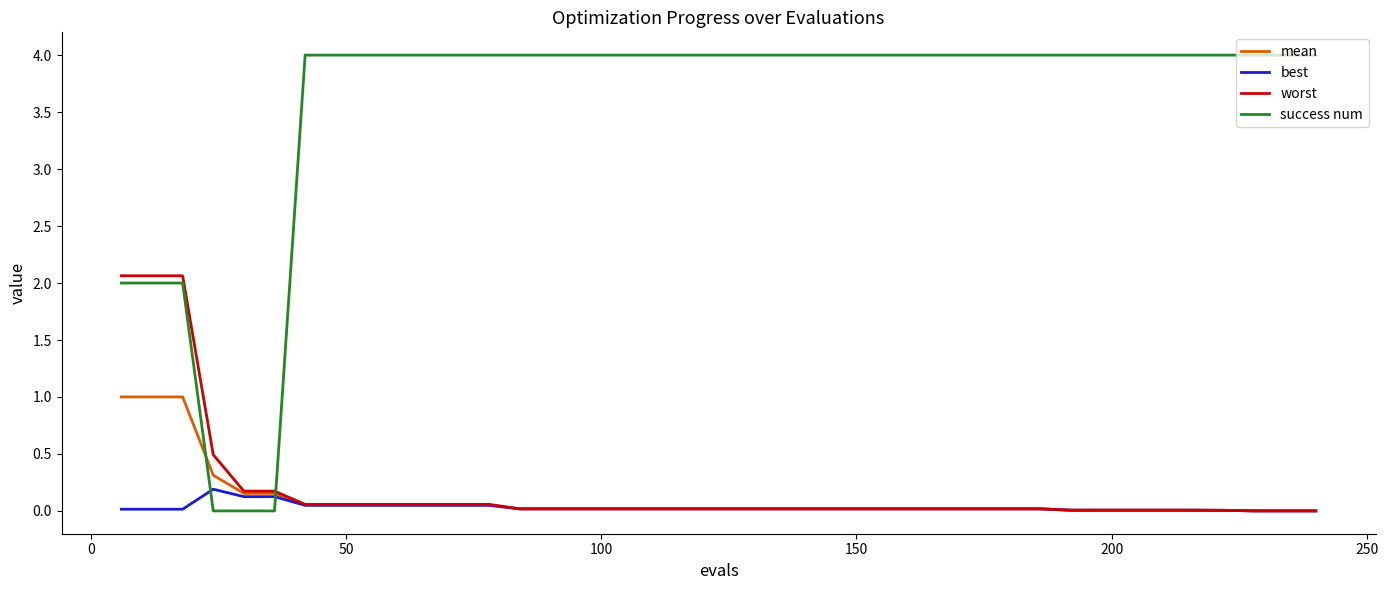

List the series in order of their peak value, lowest first.

best, mean, worst, success num